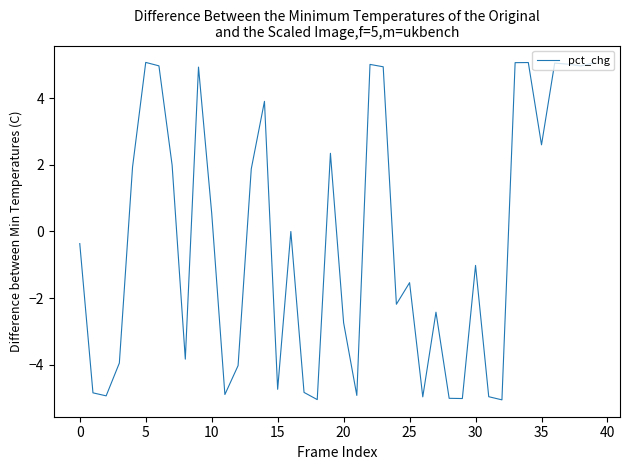

Count the number of data series in this chart.

1